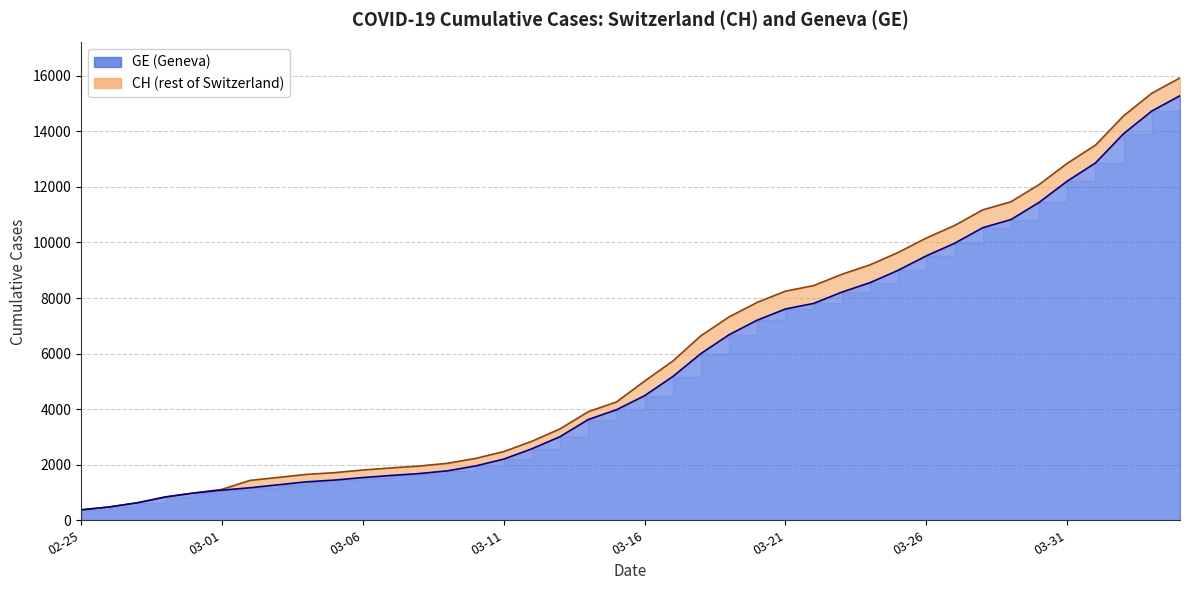

How many categories are shown in the chart?

40